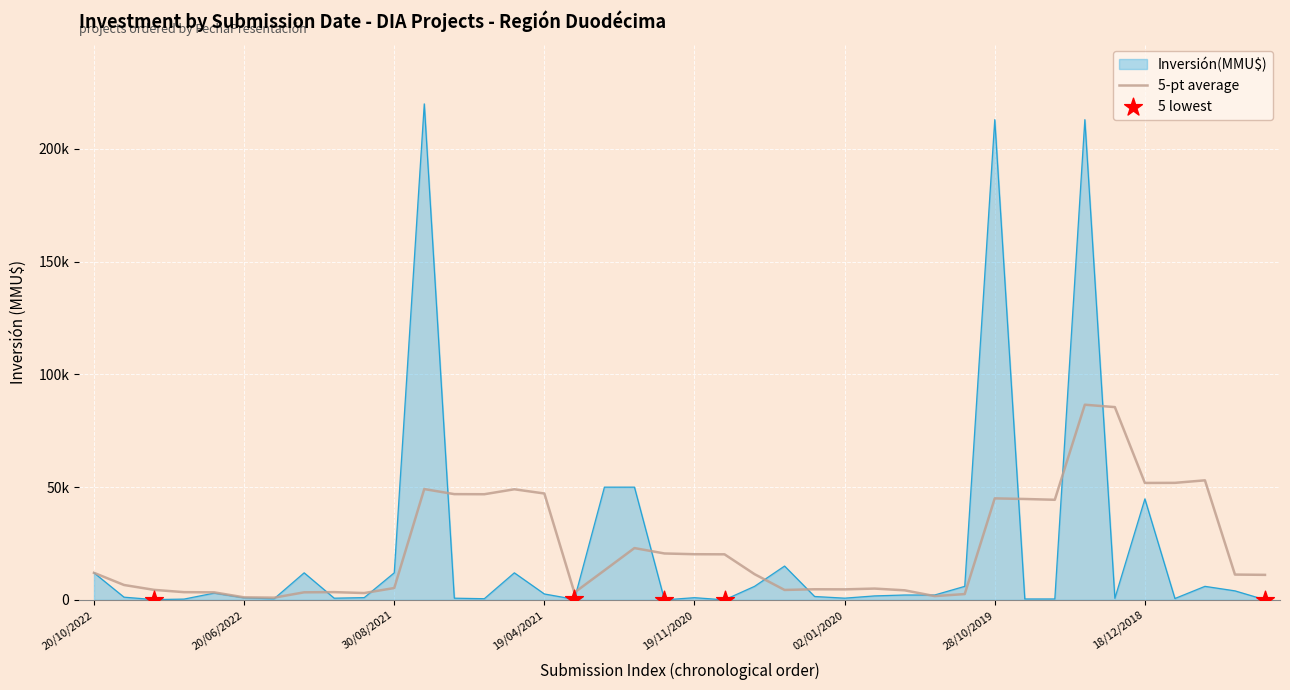

Is this an area chart (filled region under the line)?

Yes